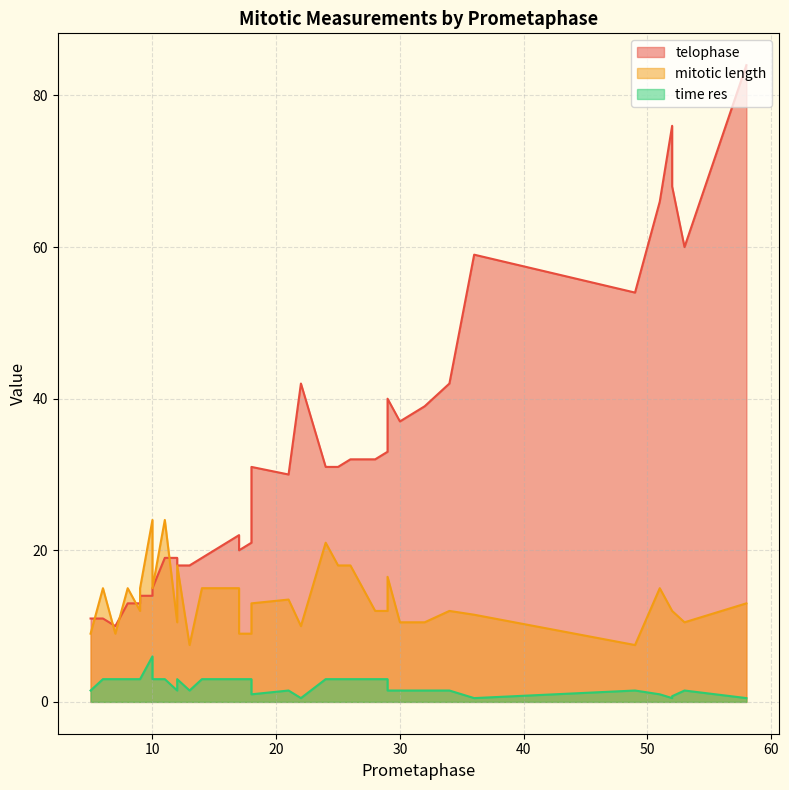

At which label does telophase reach its peak?

58